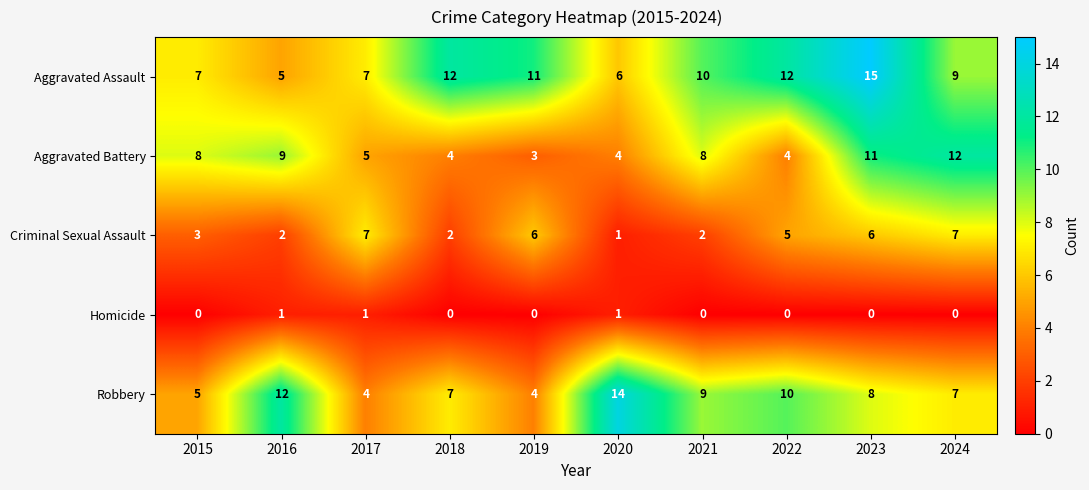

What is the lowest value of the Robbery series?

4